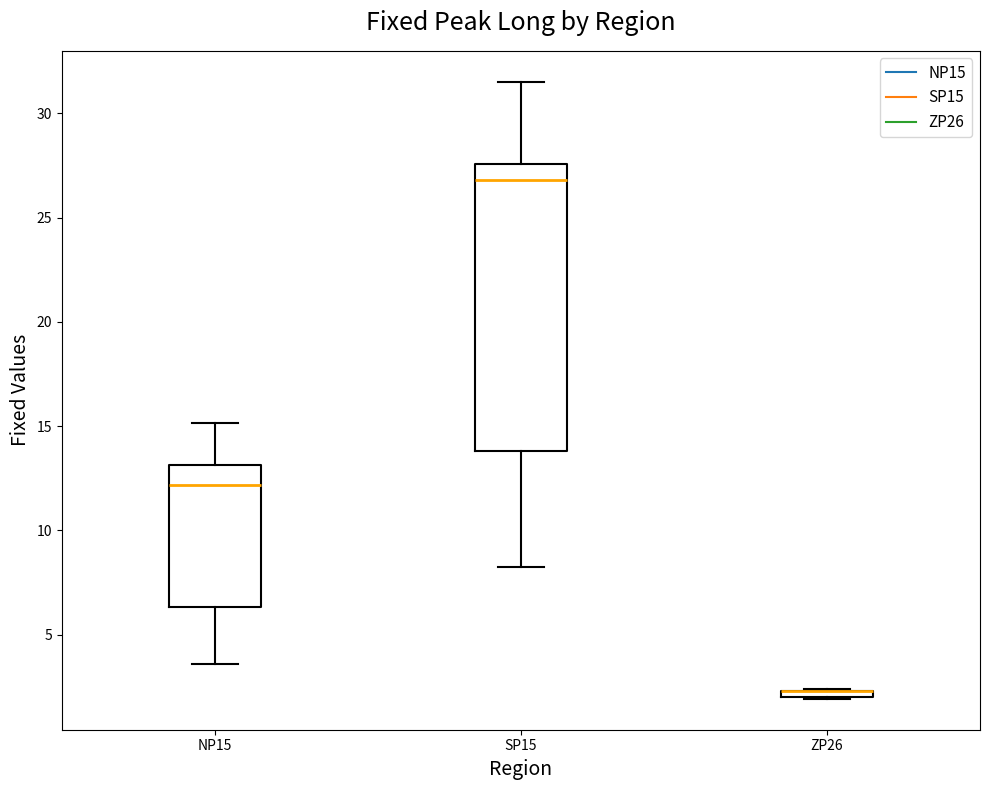

Comparing the boxes themselves (not the whiskers), which one is the tallest?

SP15